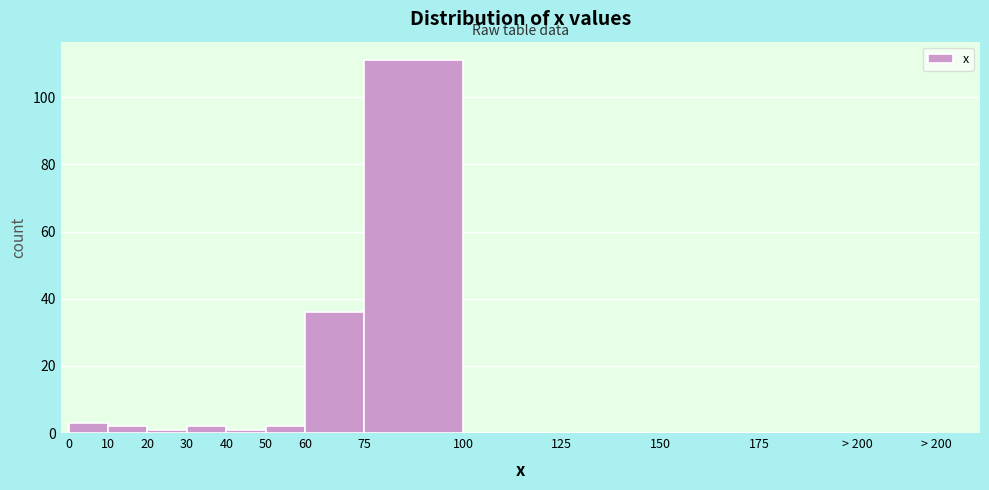

Reading left to right, what are all the values shown in this chart?

0=3	10=2	20=1	30=2	40=1	50=2	60=36	75=111	100=0	125=0	150=0	175=0	> 200=0